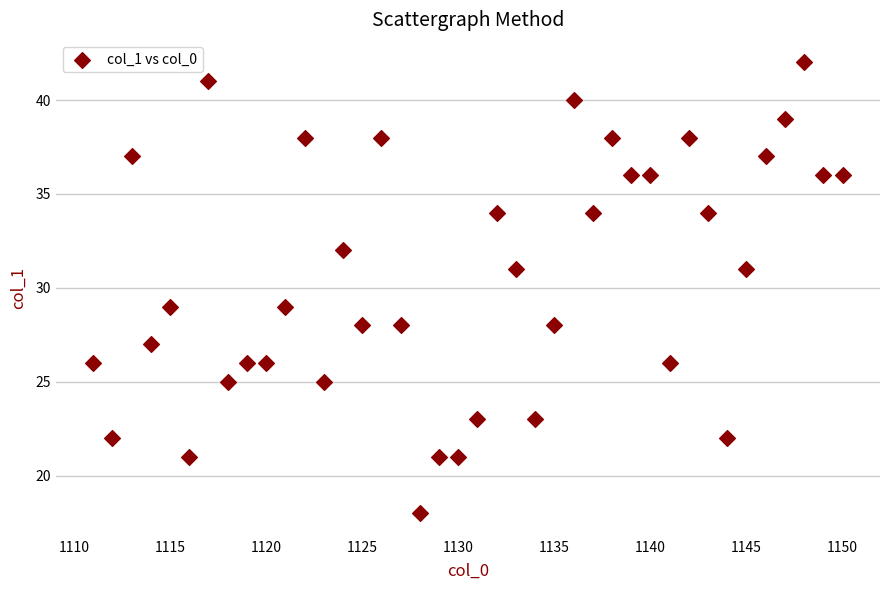

What is the range of Y values (max minus min)?

24